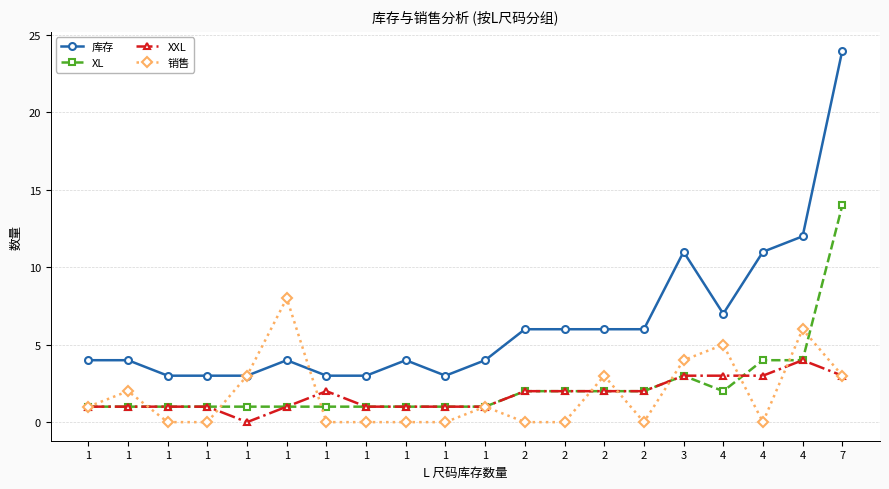

After their last crossing, which series has the higher values: XL or XXL?

XL